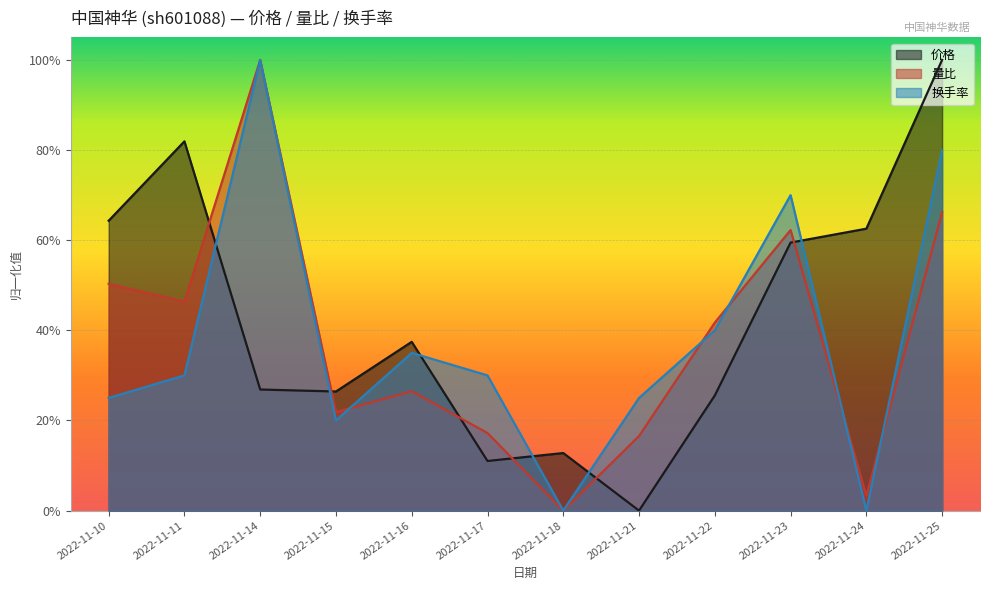

What are all the series names shown in the legend?

价格, 量比, 换手率